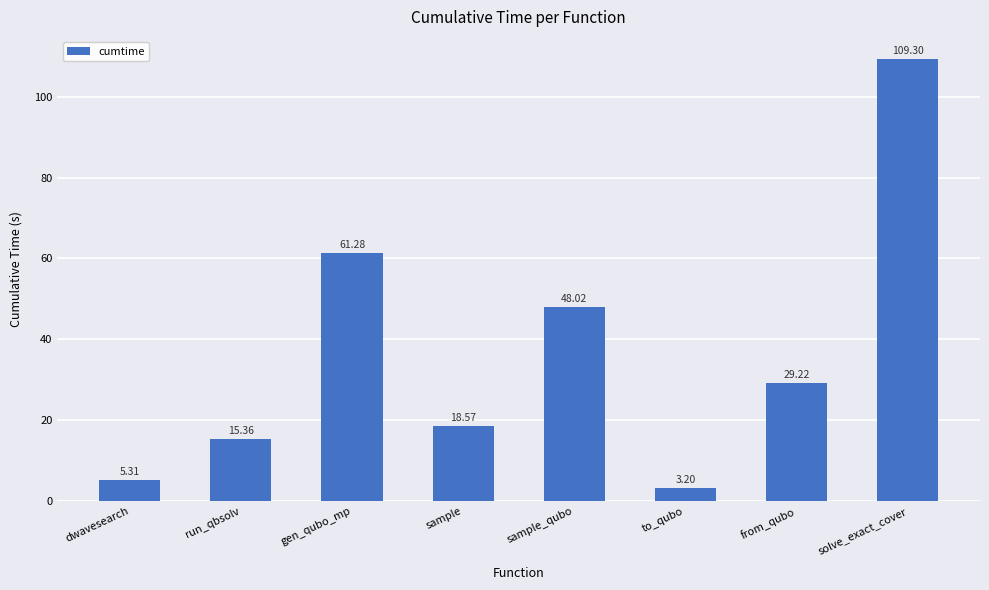

True or false: the data shows 109.3 at solve_exact_cover.

True